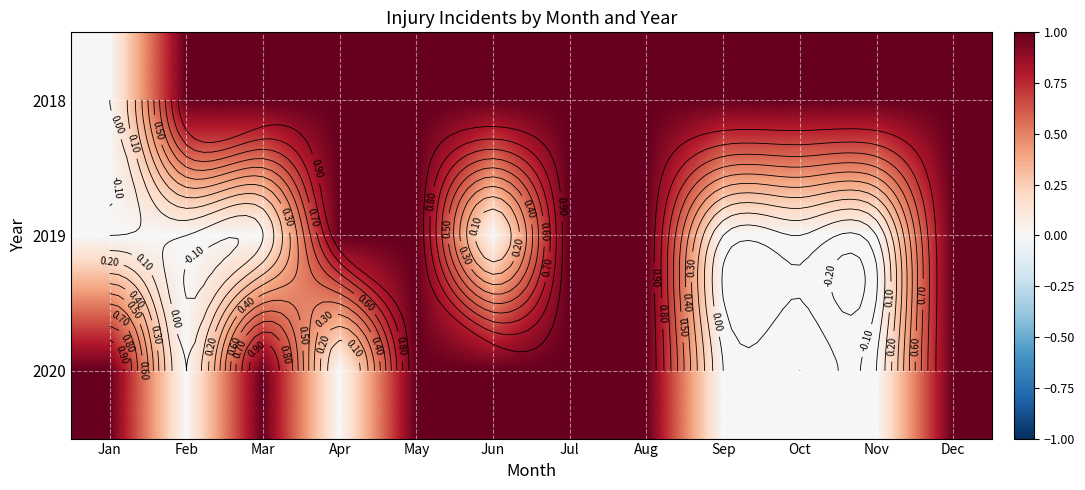

True or false: 2019 has a value of 1 at Jul.

True